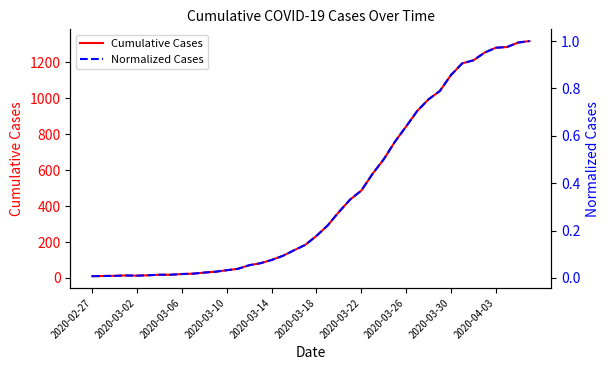

What is the sum of the Cumulative Cases values at 15 and 39?

1400.0